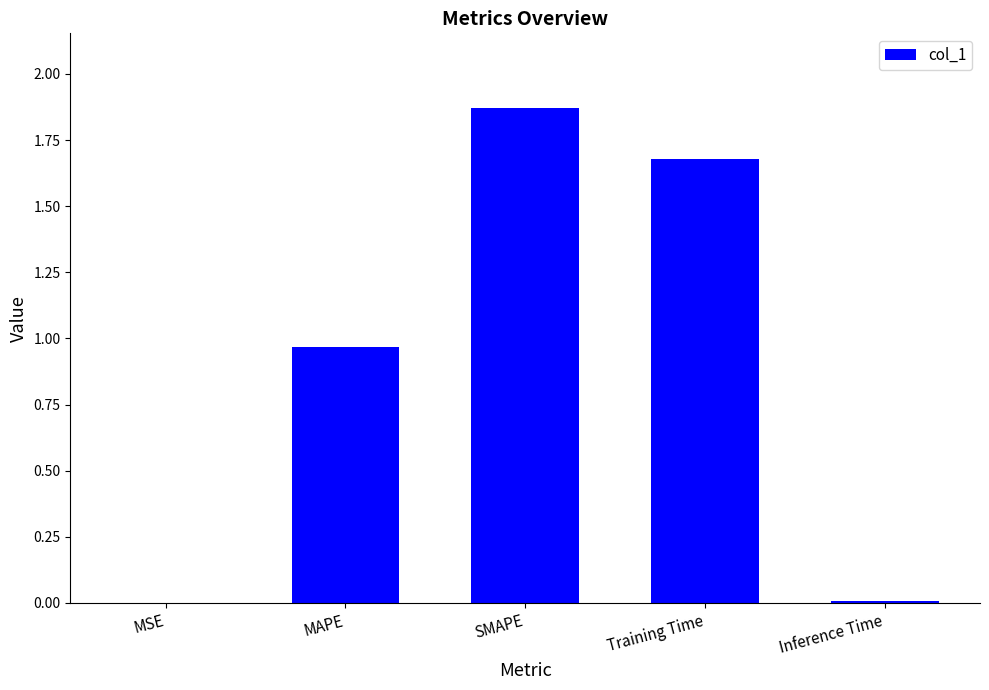

What is the sum of all values?

4.5